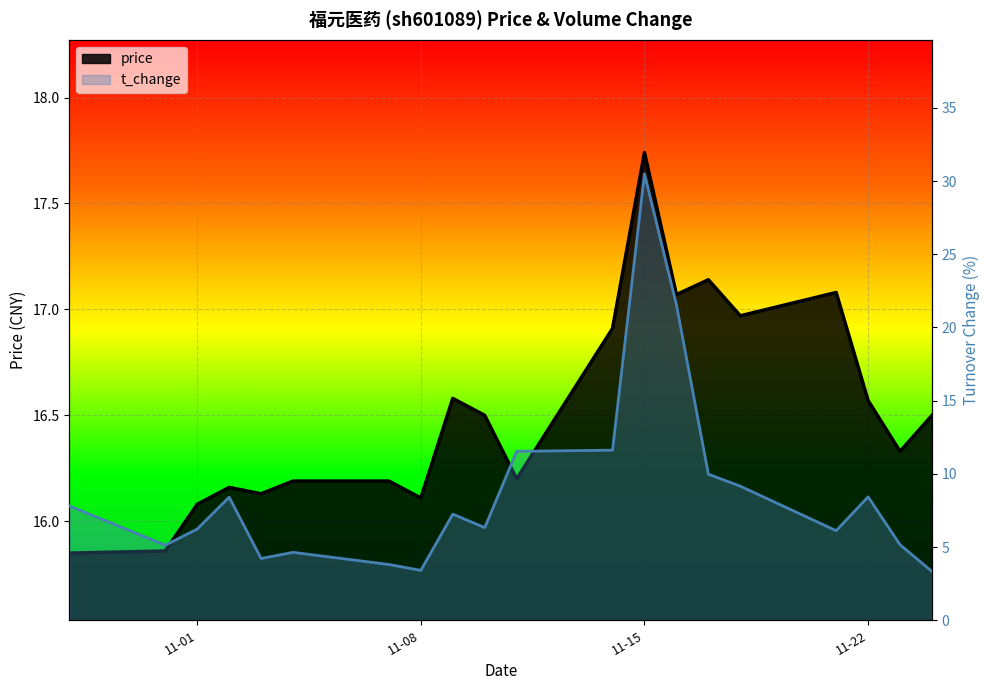

What is the sum of all values?

174.6